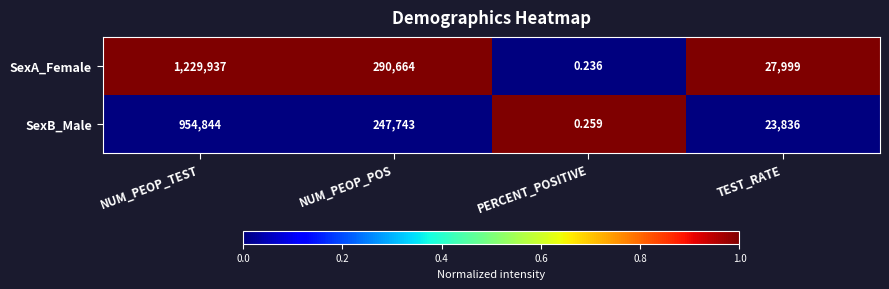

At which category is the sum across all series the highest?

NUM_PEOP_TEST